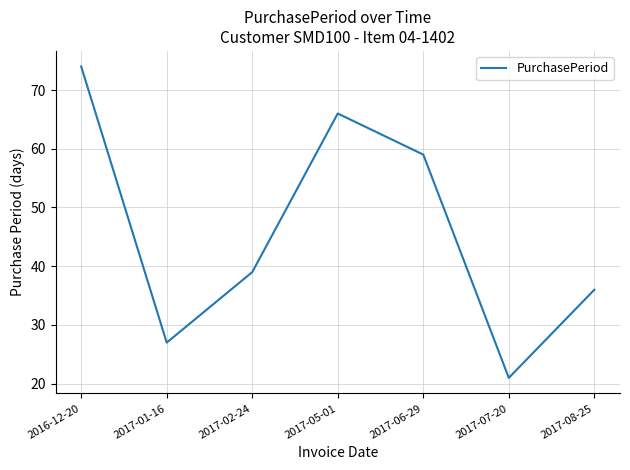

Rank the categories by value from lowest to highest.

2017-07-20, 2017-01-16, 2017-08-25, 2017-02-24, 2017-06-29, 2017-05-01, 2016-12-20